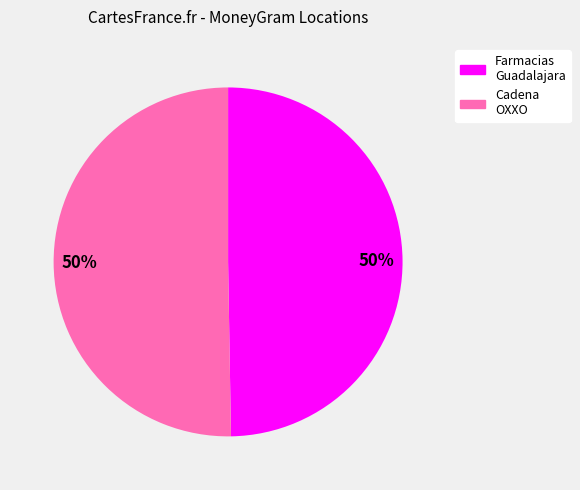

To the nearest percent, what is the average slice percentage?

50%